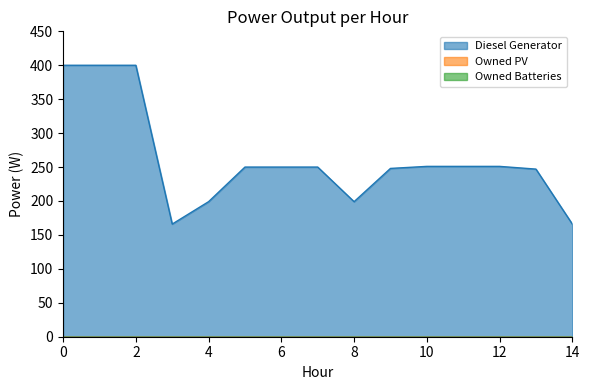

Reading right to left, extract all data points from this chart.

Diesel Generator: 166	247	251	251	251	248	199	250	250	250	199	166	400	400	400
Owned PV: 0	0	0	0	0	0	0	0	0	0	0	0	0	0	0
Owned Batteries: 0	0	0	0	0	0	0	0	0	0	0	0	0	0	0